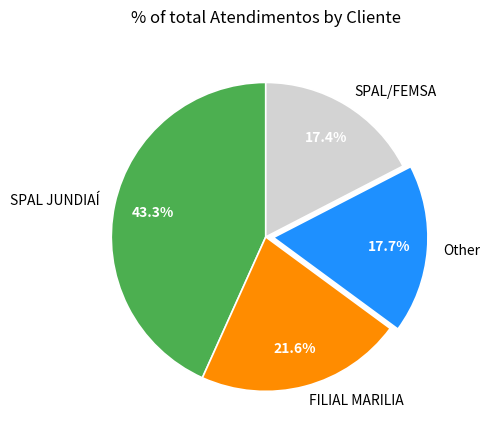

What percentage is the FILIAL MARILIA slice, to the nearest percent?

22%